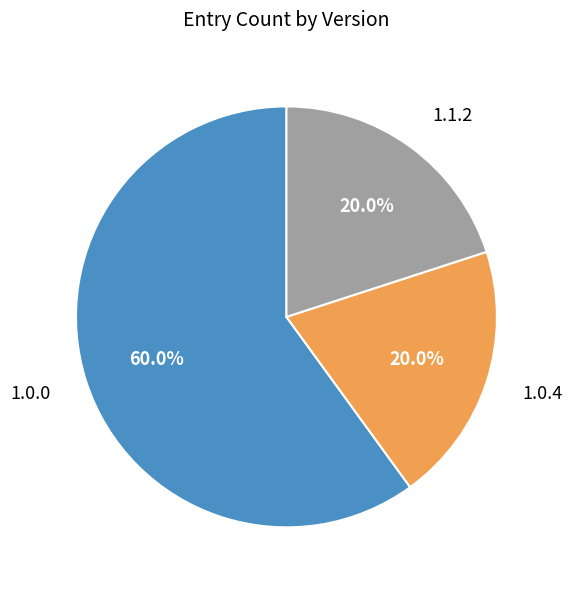

How much of the chart is everything except 1.0.0?

40.0%